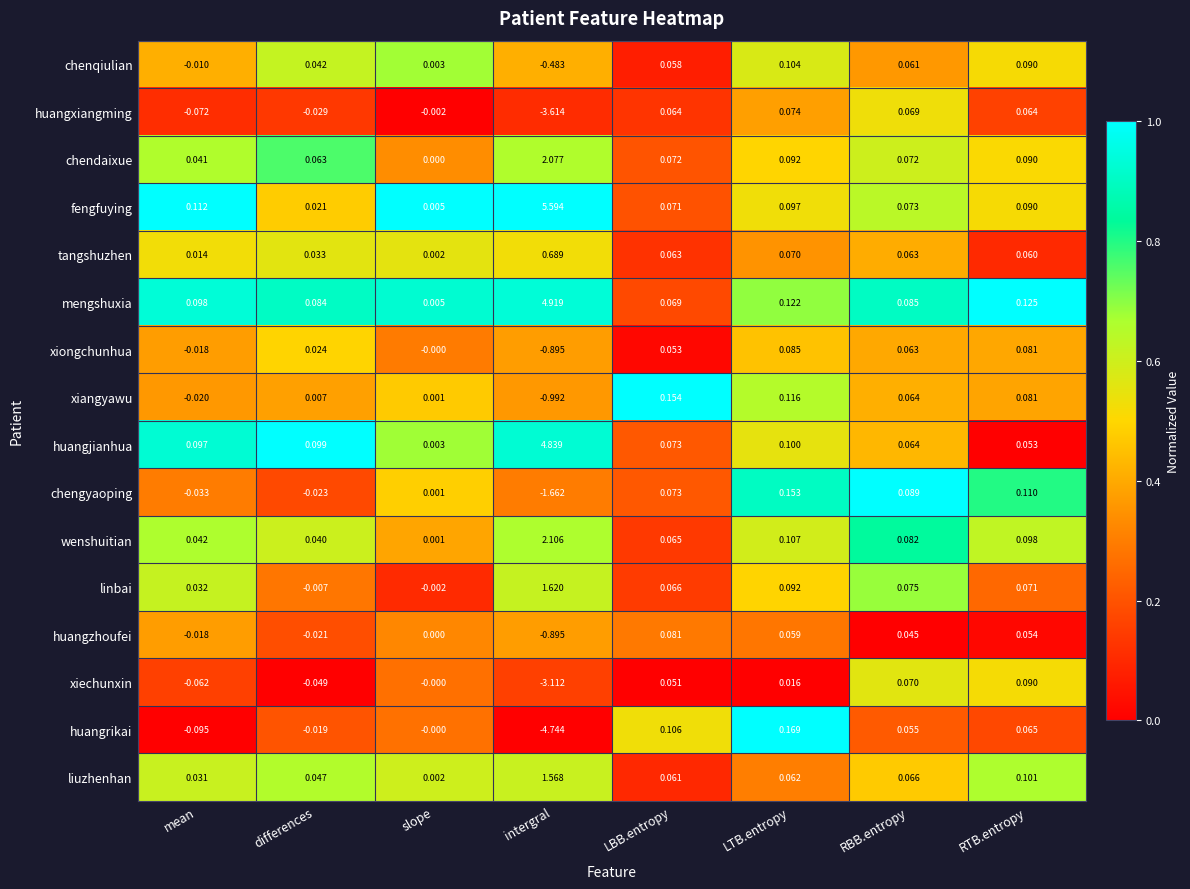

What is the greatest value displayed?

5.6